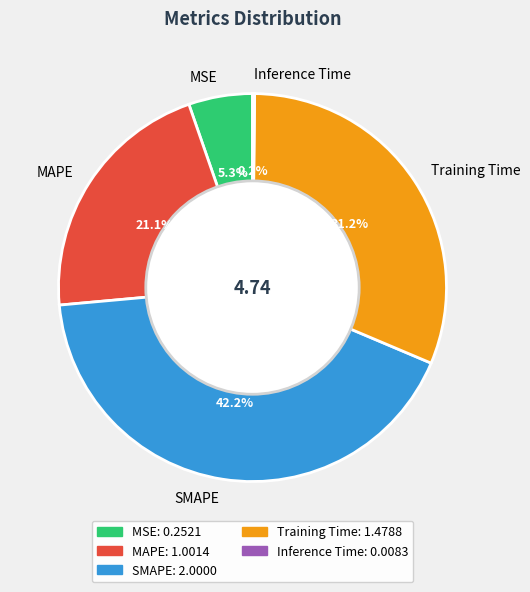

Is there a majority slice in this chart?

No